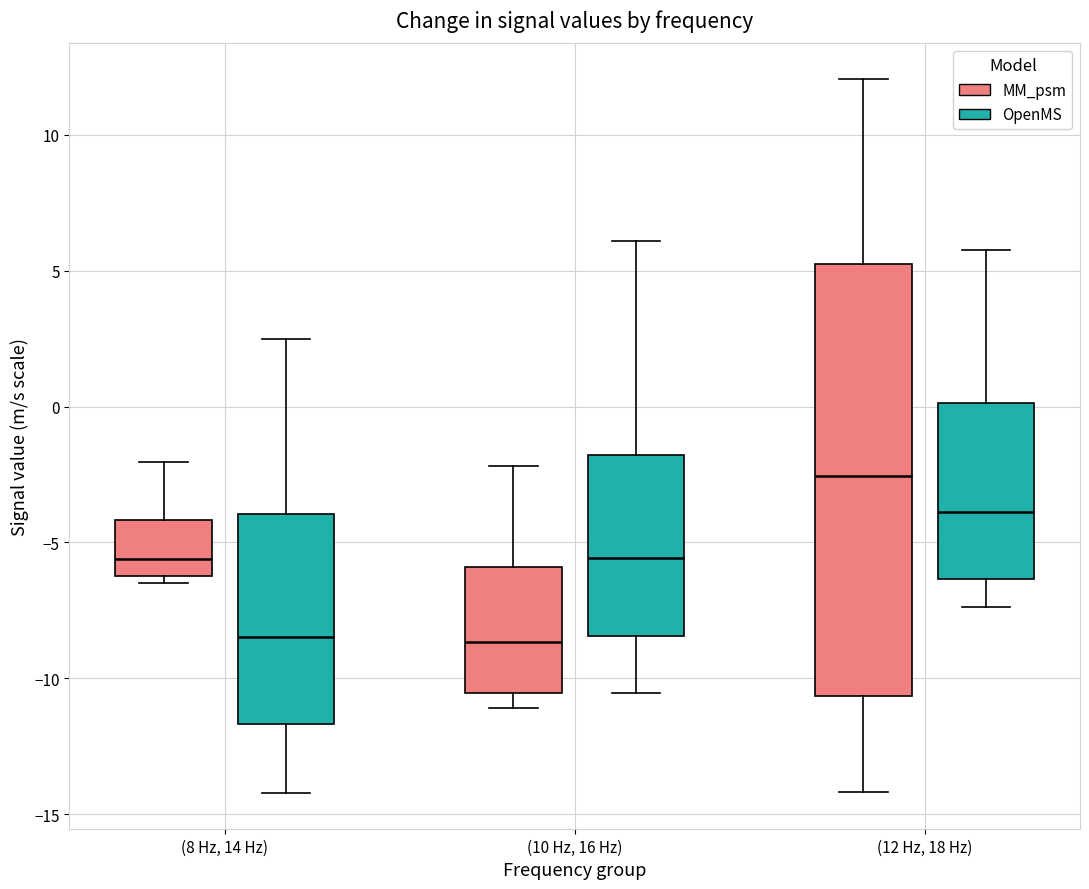

Where is the upper edge of the box for (10 Hz, 16 Hz) (MM_psm) on the y-axis? The values are not printed on the chart, so give them approximately, as read against the axis.

-6.0